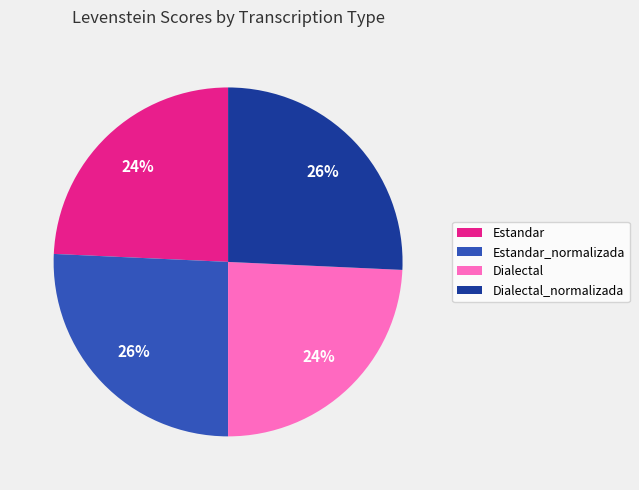

Do Estandar and Dialectal together represent more than half of the pie?

No